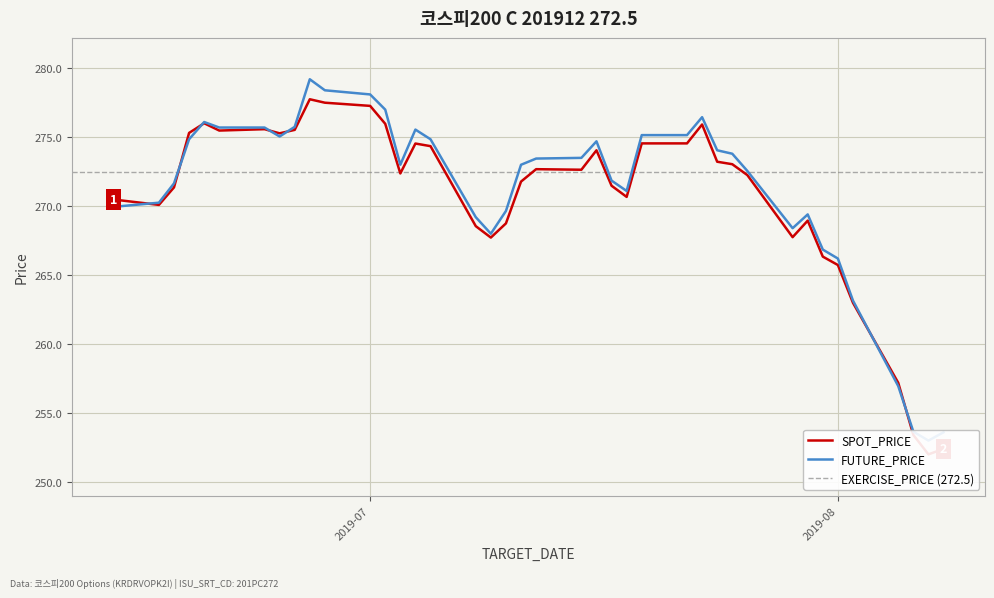

What is the spread (max minus min) of values at 2019-07-03?

0.6